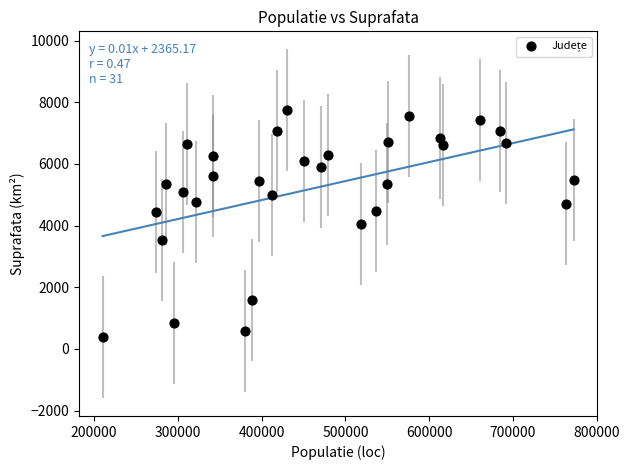

What is the range of Y values (max minus min)?

7383